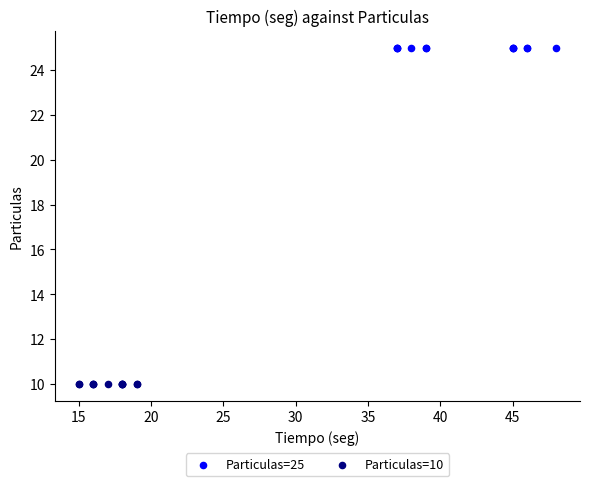

Which series reaches the minimum Y coordinate?

Particulas=10